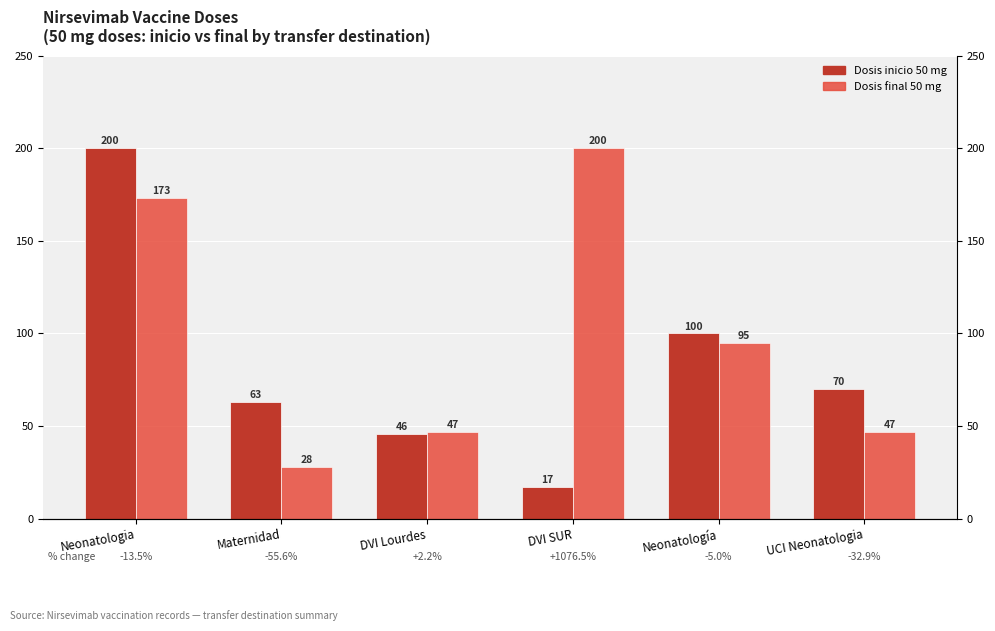

Reading left to right, what are all the values shown in this chart?

Dosis inicio 50 mg: 200	63	46	17	100	70
Dosis final 50 mg: 173	28	47	200	95	47